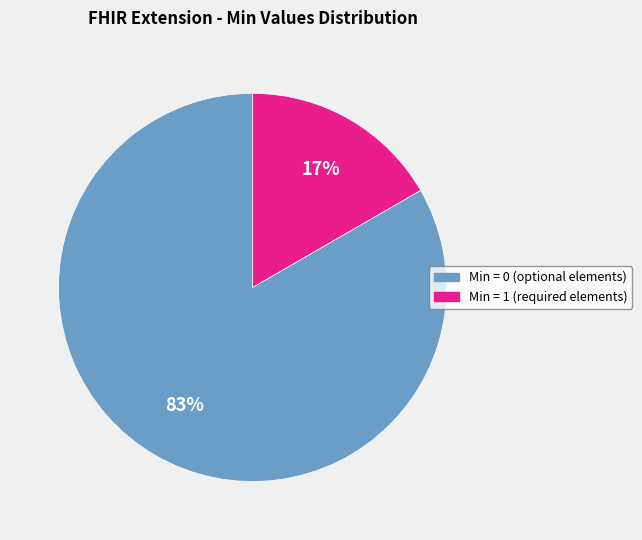

How many slices are in this pie chart?

2